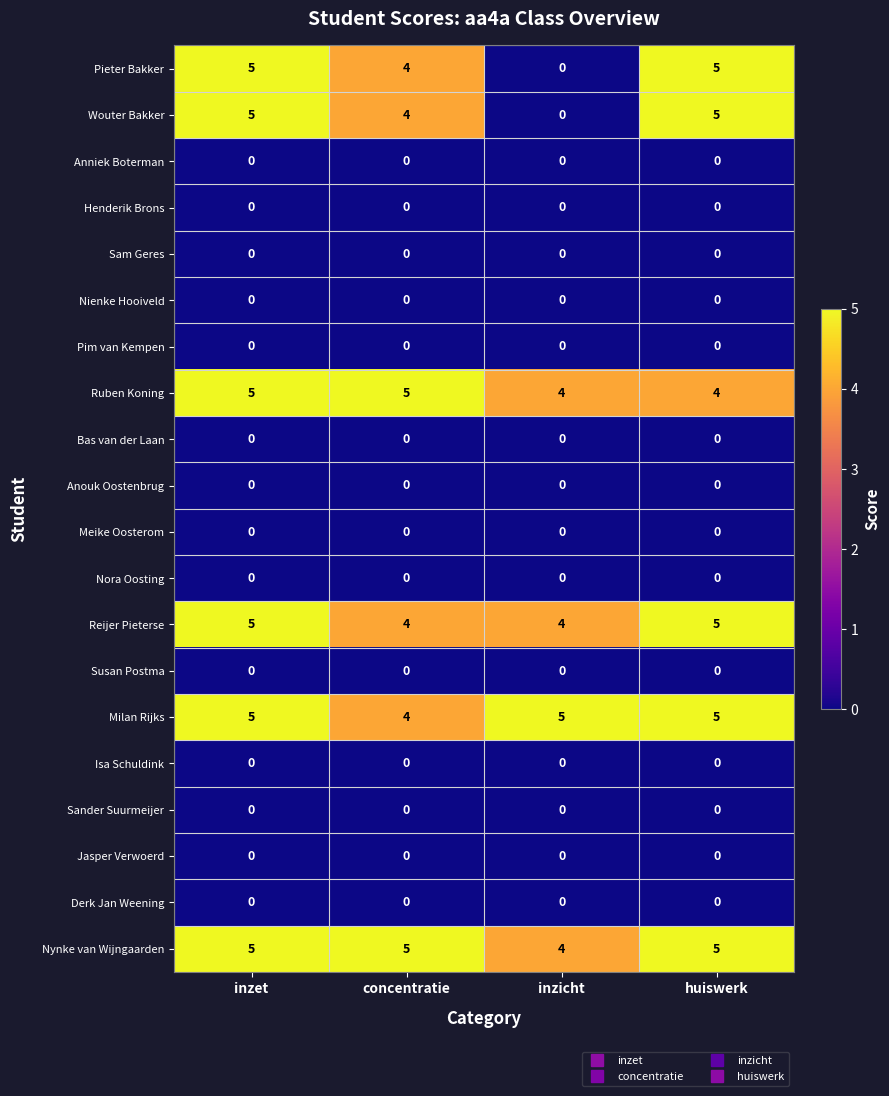

How many distinct data groups are displayed?

20